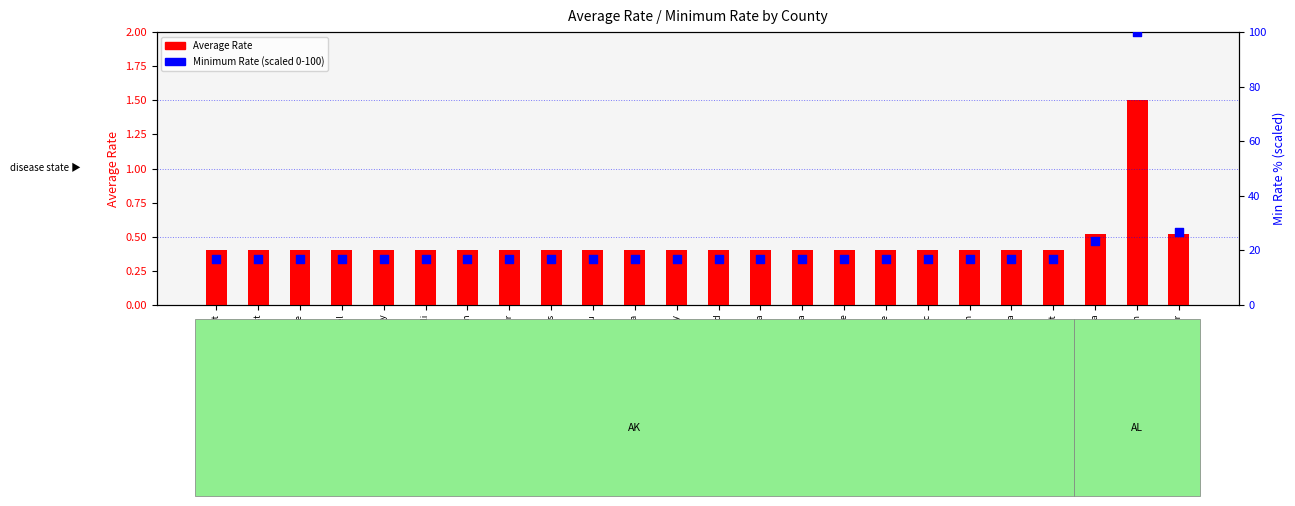

At which category is the sum across all series the highest?

AL Baldwin